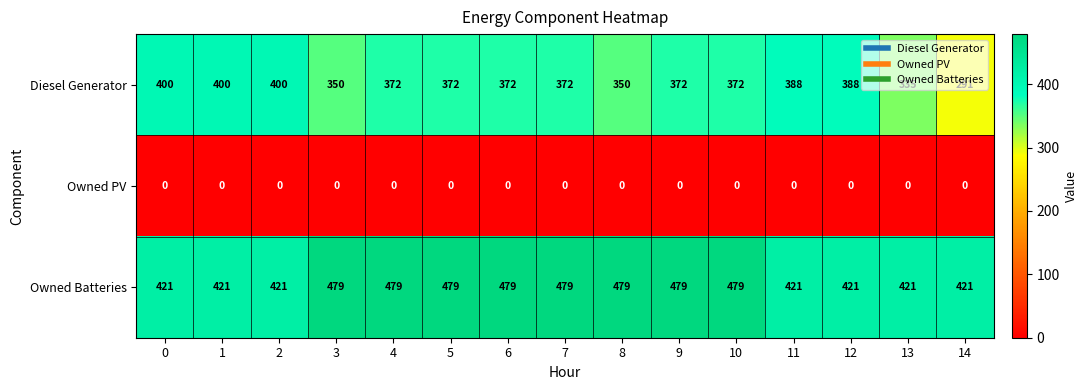

What is the total value across all series at 2?

821